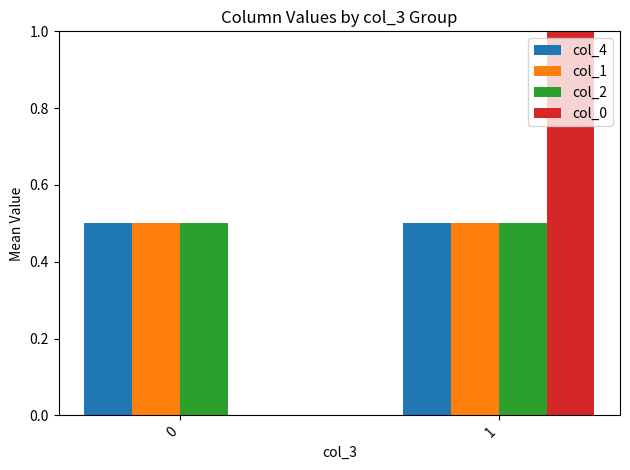

Reading left to right, list all the values displayed in this chart.

col_4: 0.5	0.5
col_1: 0.5	0.5
col_2: 0.5	0.5
col_0: 0.0	1.0